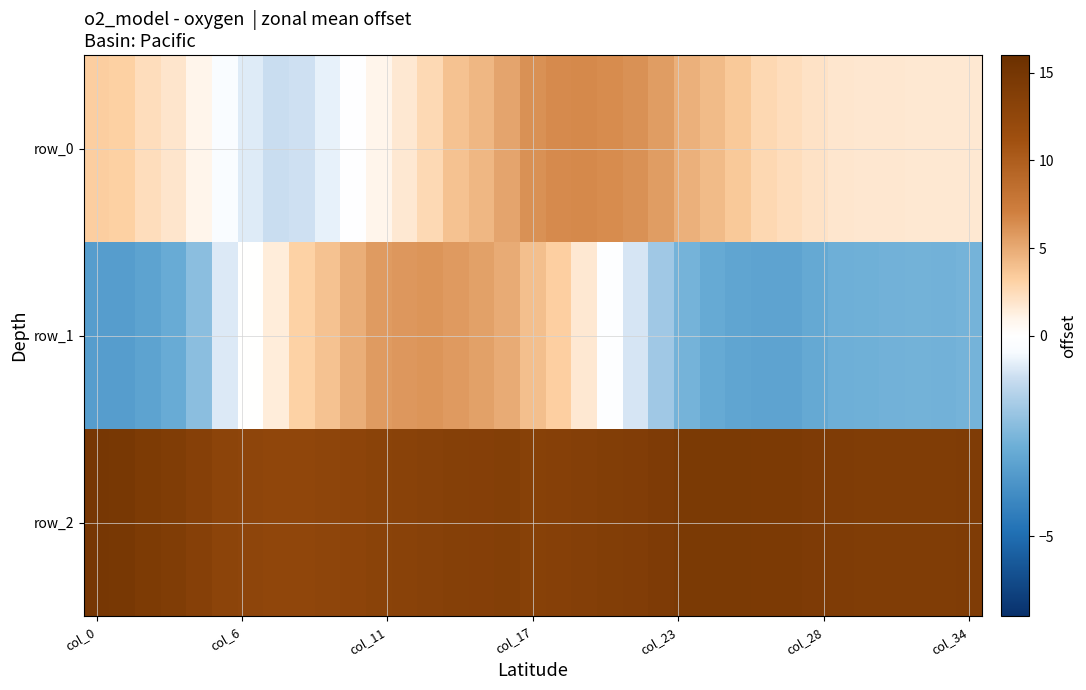

List the series in order of their overall mean, highest first.

row_2, row_0, row_1